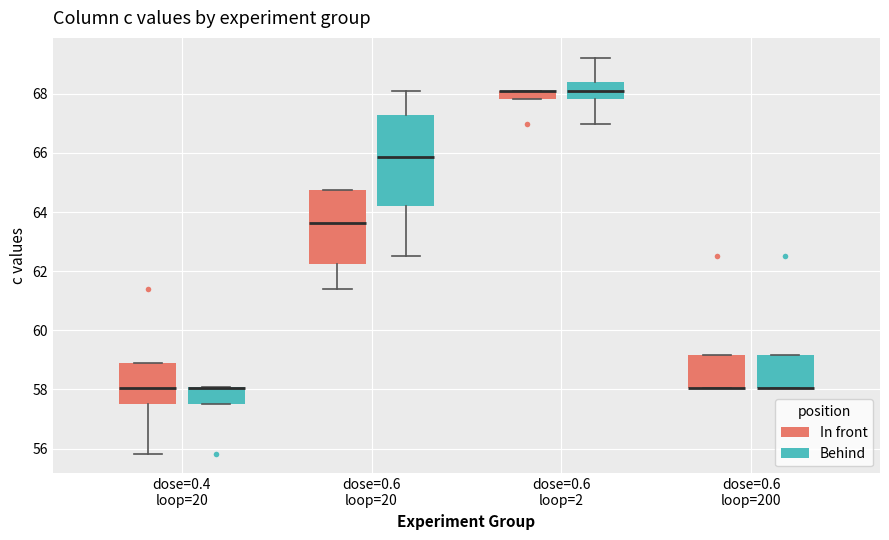

Which box is the tallest, from its lower edge to its upper edge?

dose=0.6 loop=20 (Behind)